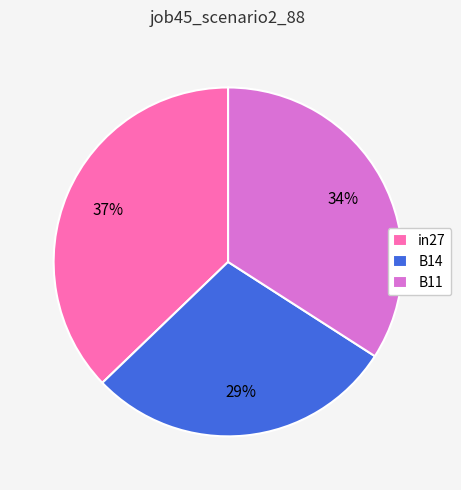

Rank the categories by value from lowest to highest.

B14, B11, in27